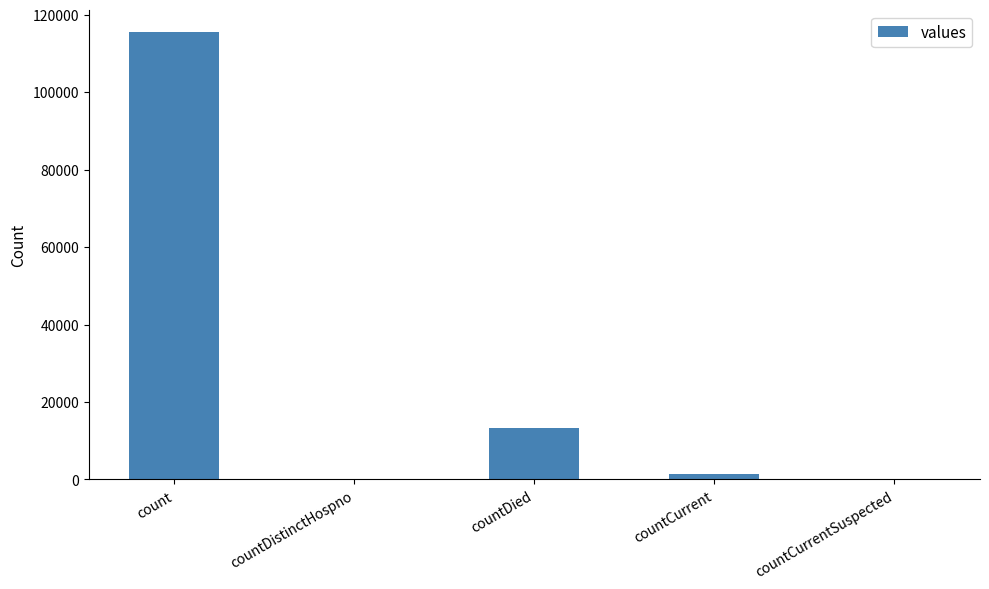

Reading left to right, extract all data points from this chart.

115379	0	13343	1383	0